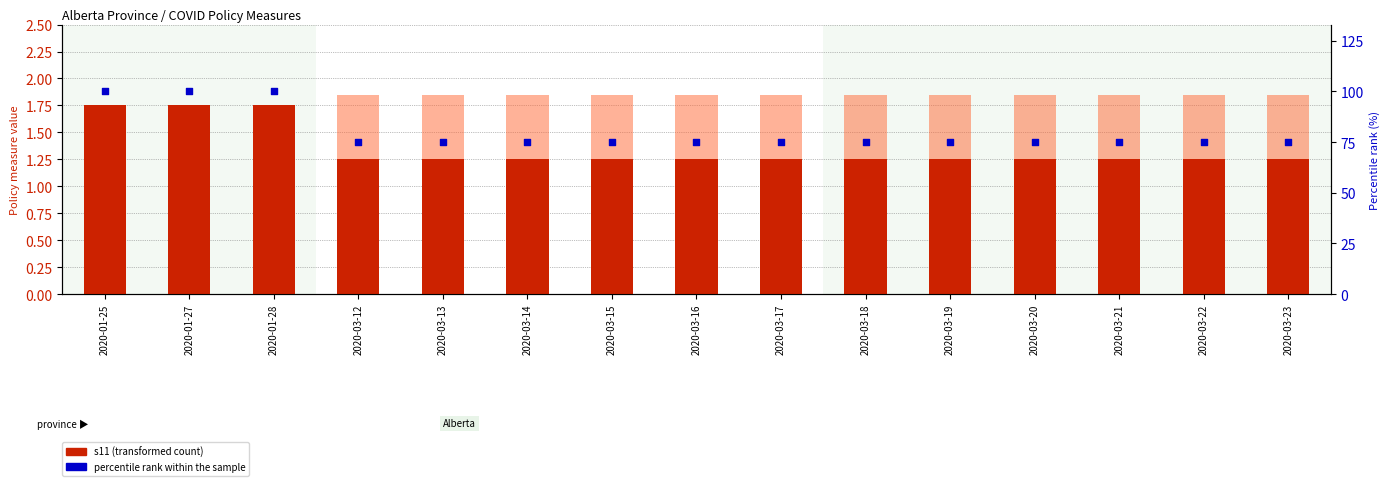

Which series contains the lowest Y value?

s3